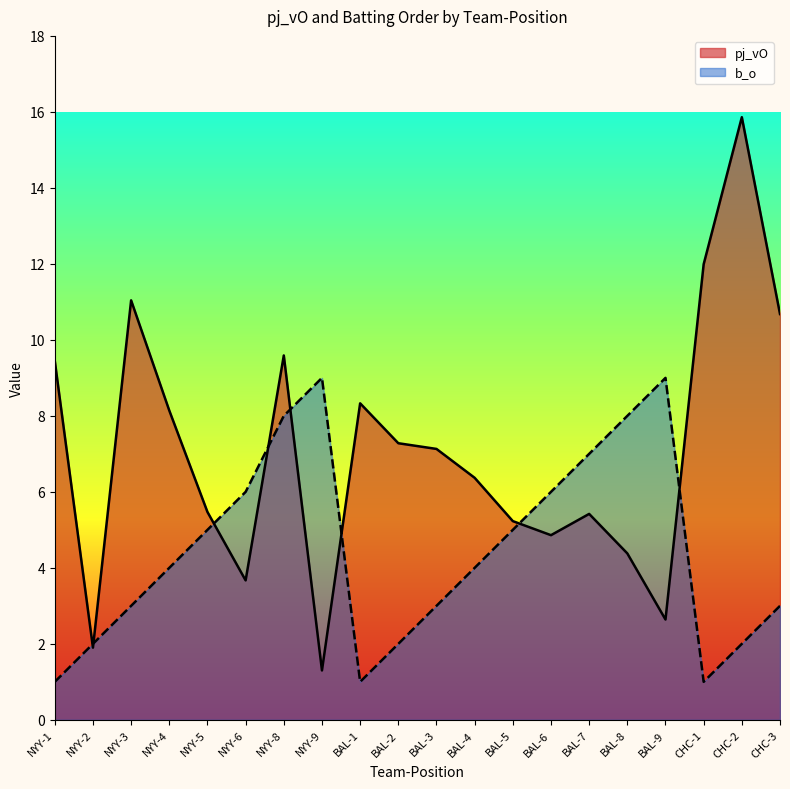

Does the chart display data point markers on the line(s)?

No